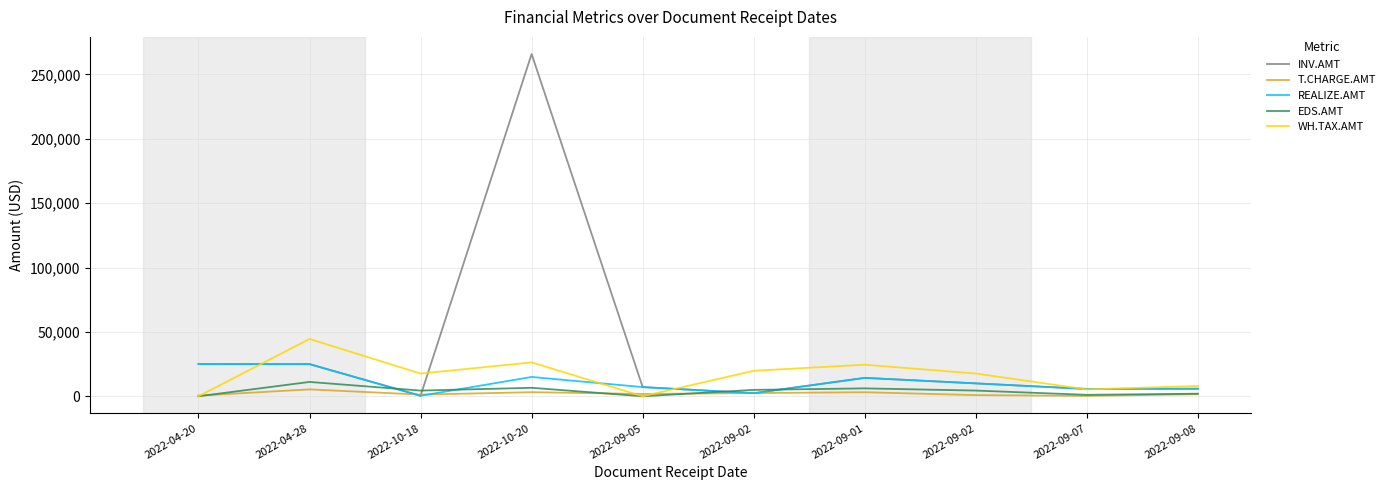

What are all the series names shown in the legend?

INV.AMT, T.CHARGE.AMT, REALIZE.AMT, EDS.AMT, WH.TAX.AMT